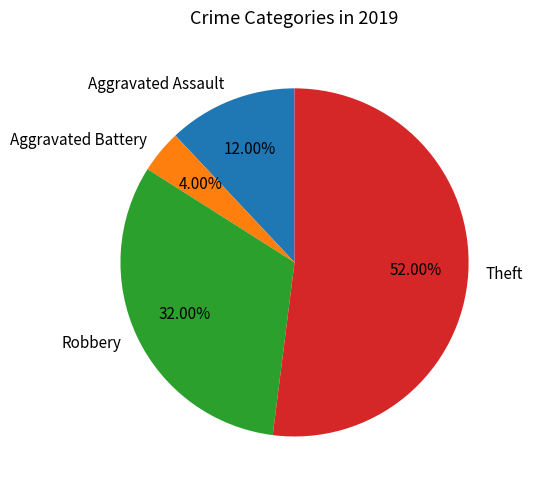

What is the ratio of the value at Robbery to the value at Aggravated Battery?

8.0